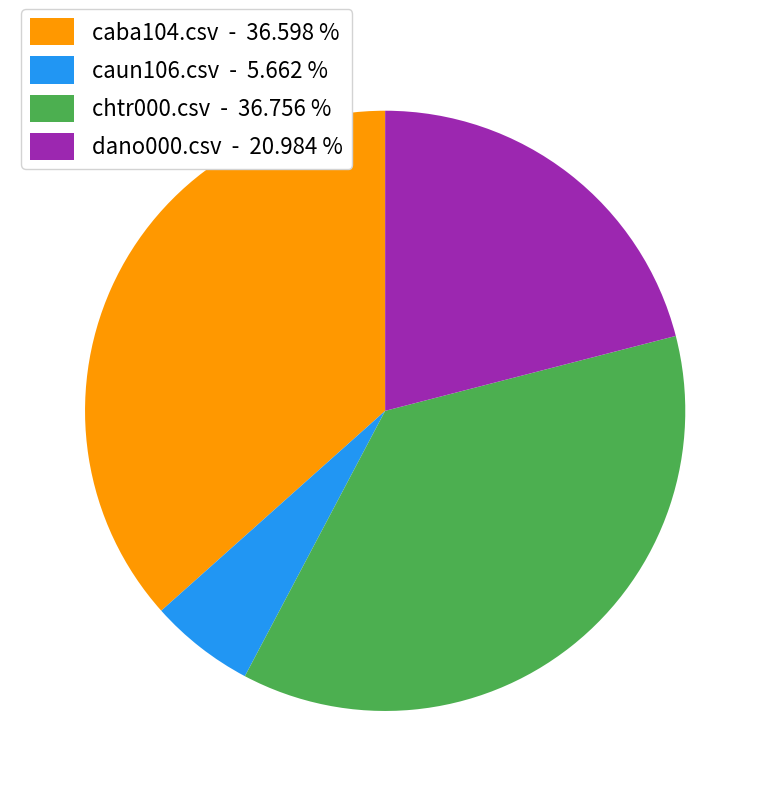

How many slices are in this pie chart?

4